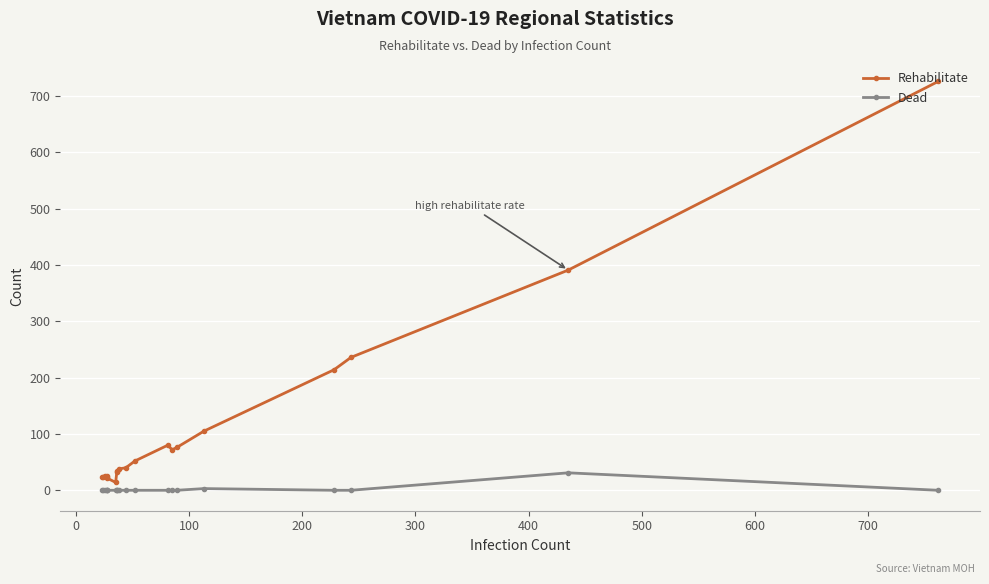

List the series in order of their peak value, lowest first.

Dead, Rehabilitate